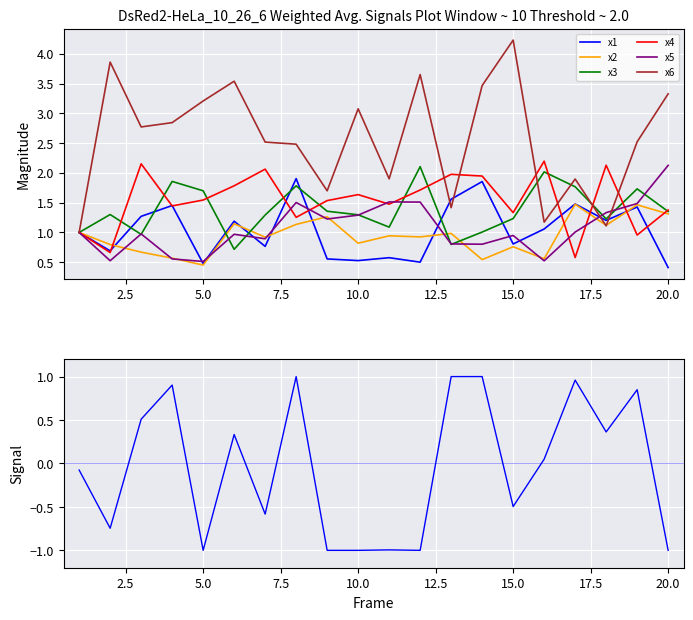

How many series are shown in this chart?

6